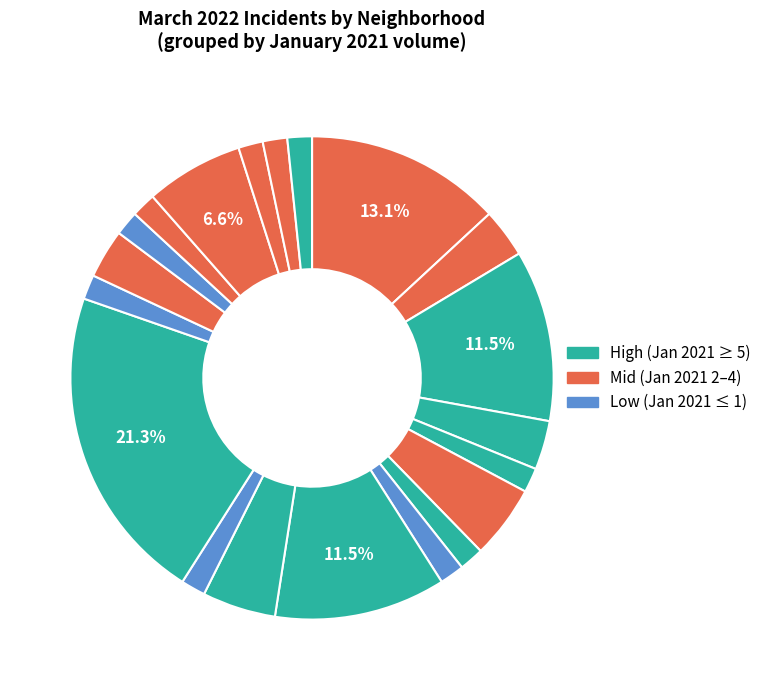

Count the number of slices in the pie.

20